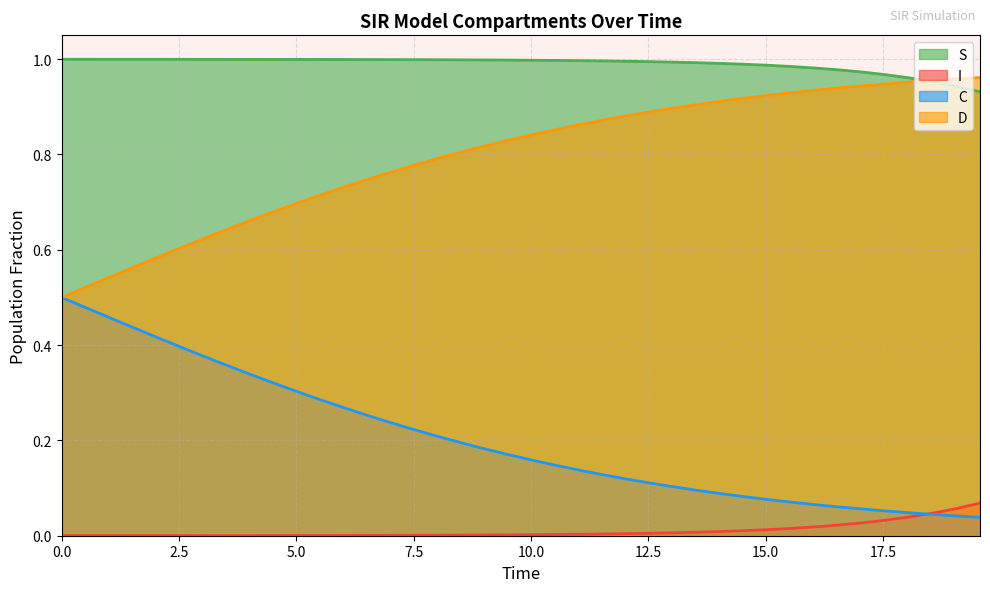

True or false: I and S intersect in this chart.

False